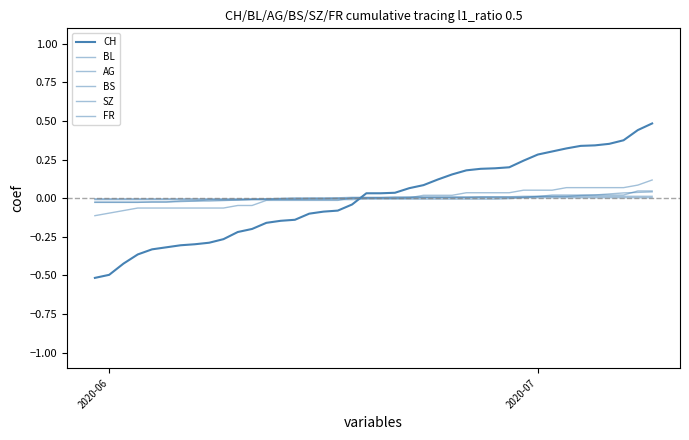

How many lines are shown in the chart?

6